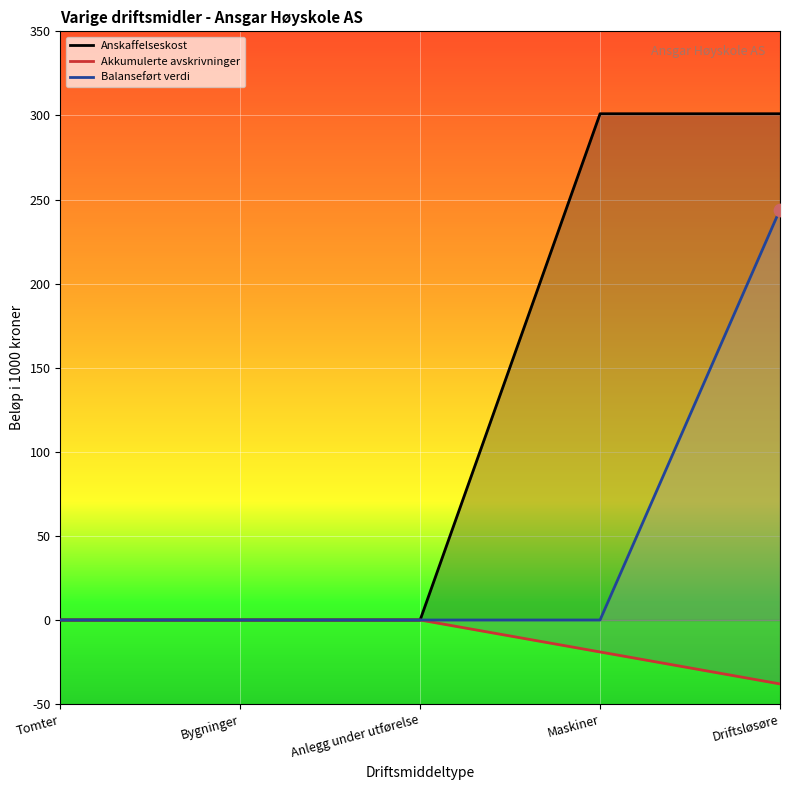

Which series has the largest Y range (max minus min)?

Anskaffelseskost